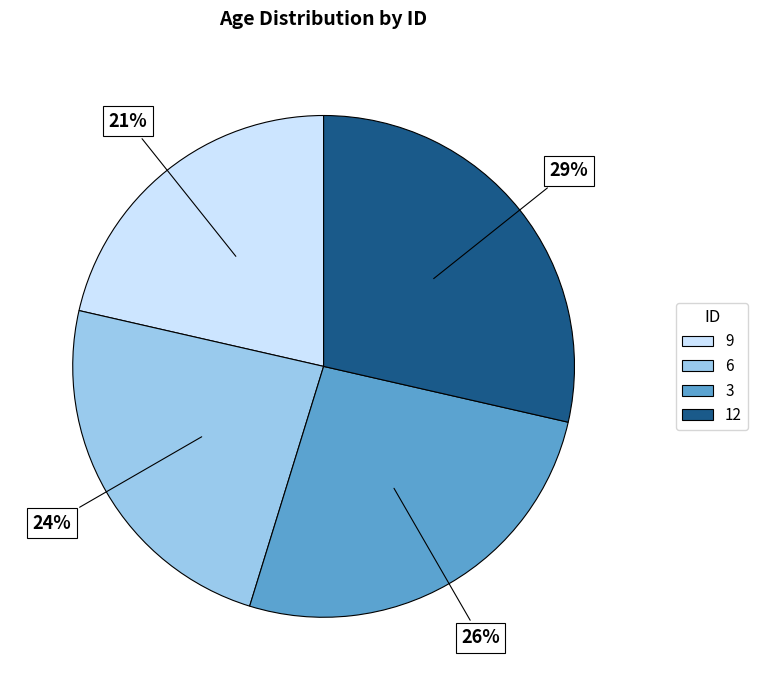

What is the smallest slice in the pie chart?

9